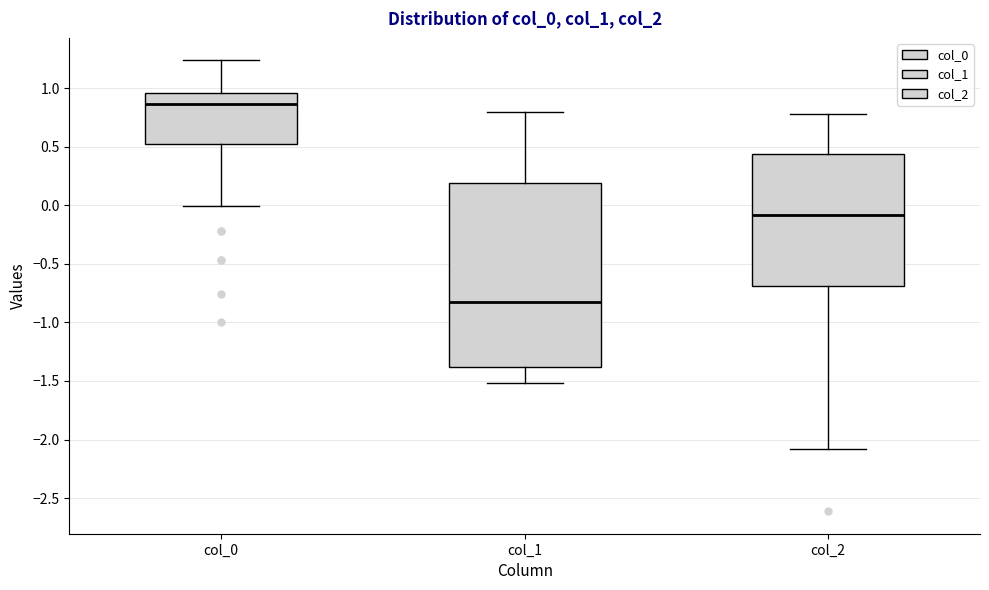

Which box is the tallest, from its lower edge to its upper edge?

col_1